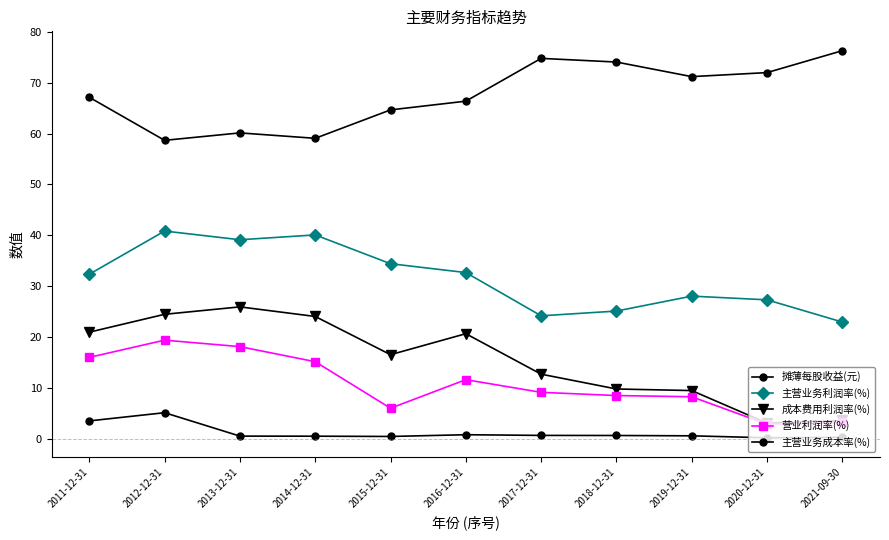

How many values in the 成本费用利润率(%) series exceed 16?

6